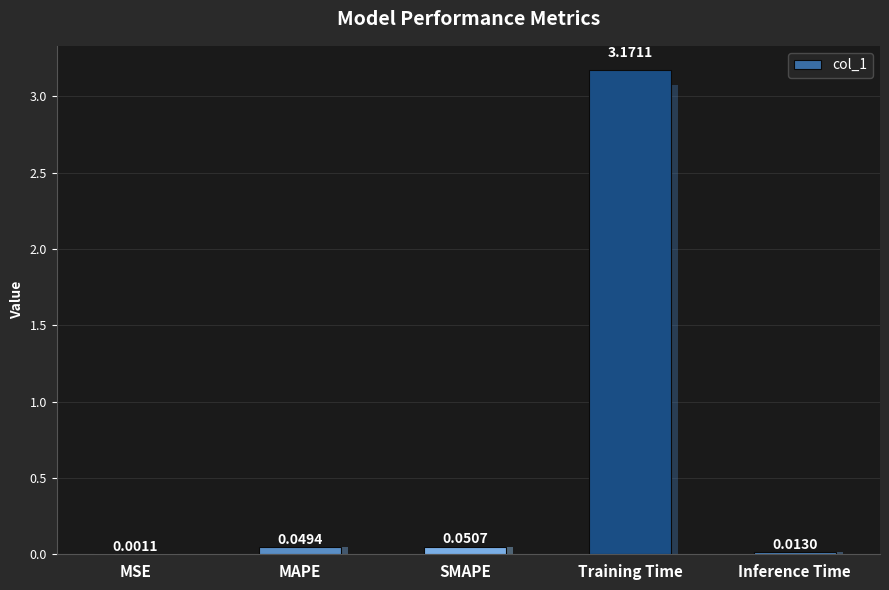

What is the difference between the maximum and second lowest values?

3.2